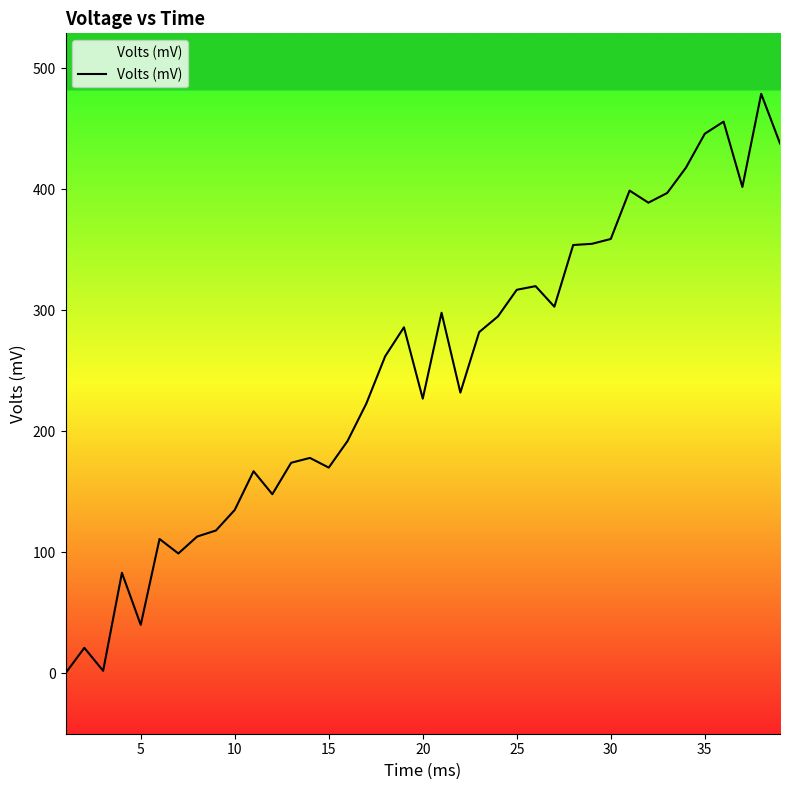

What is the difference between the second highest and minimum values?

456